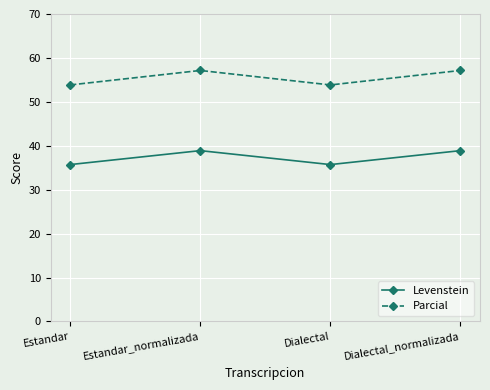

In Levenstein, how many points are higher than both neighbors (excluding endpoints)?

1